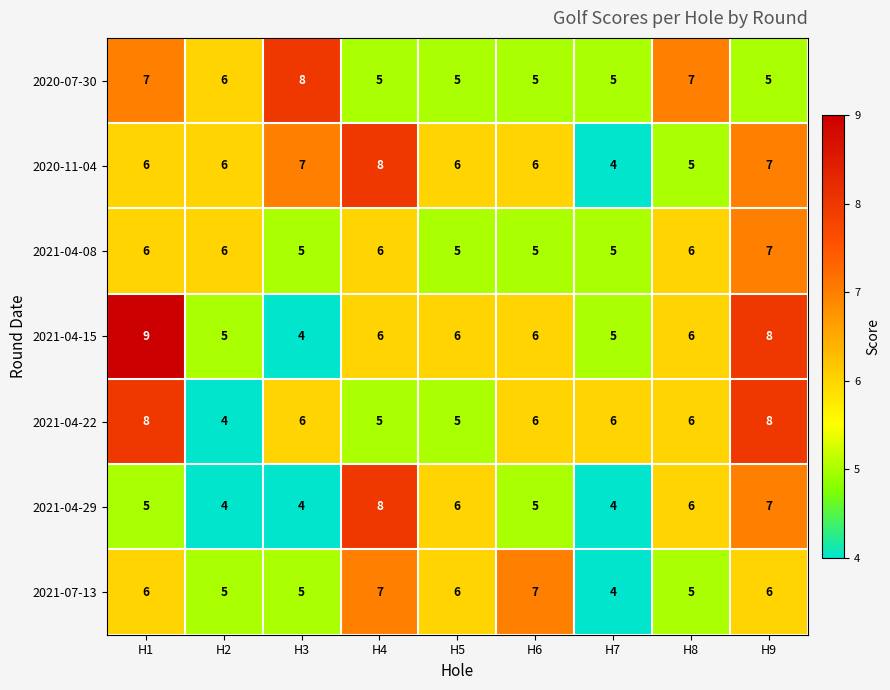

What is the sum of the 2020-07-30 values at H4 and H7?

10